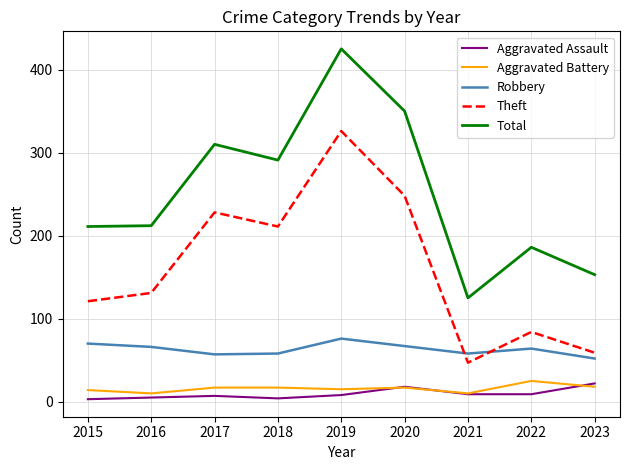

Which series has the largest total across all categories?

Total